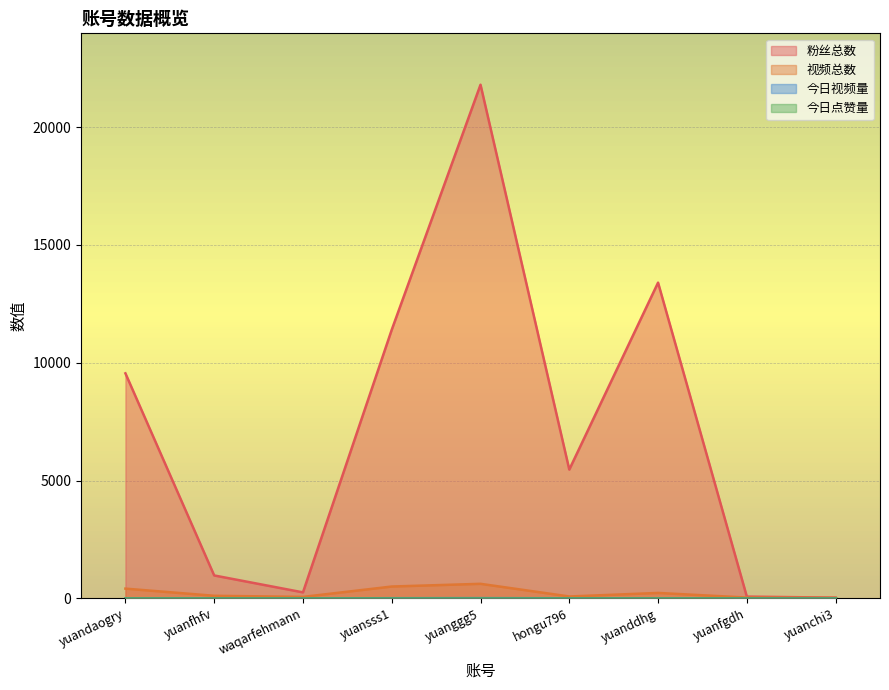

What is the approximate value of 视频总数 at yuanfgdh?

35